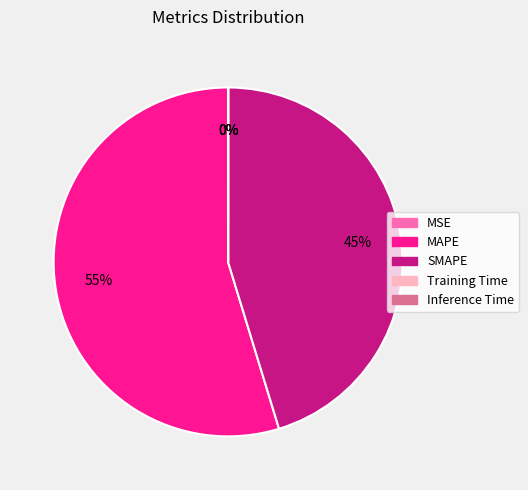

To the nearest percent, what portion does MAPE represent?

55%